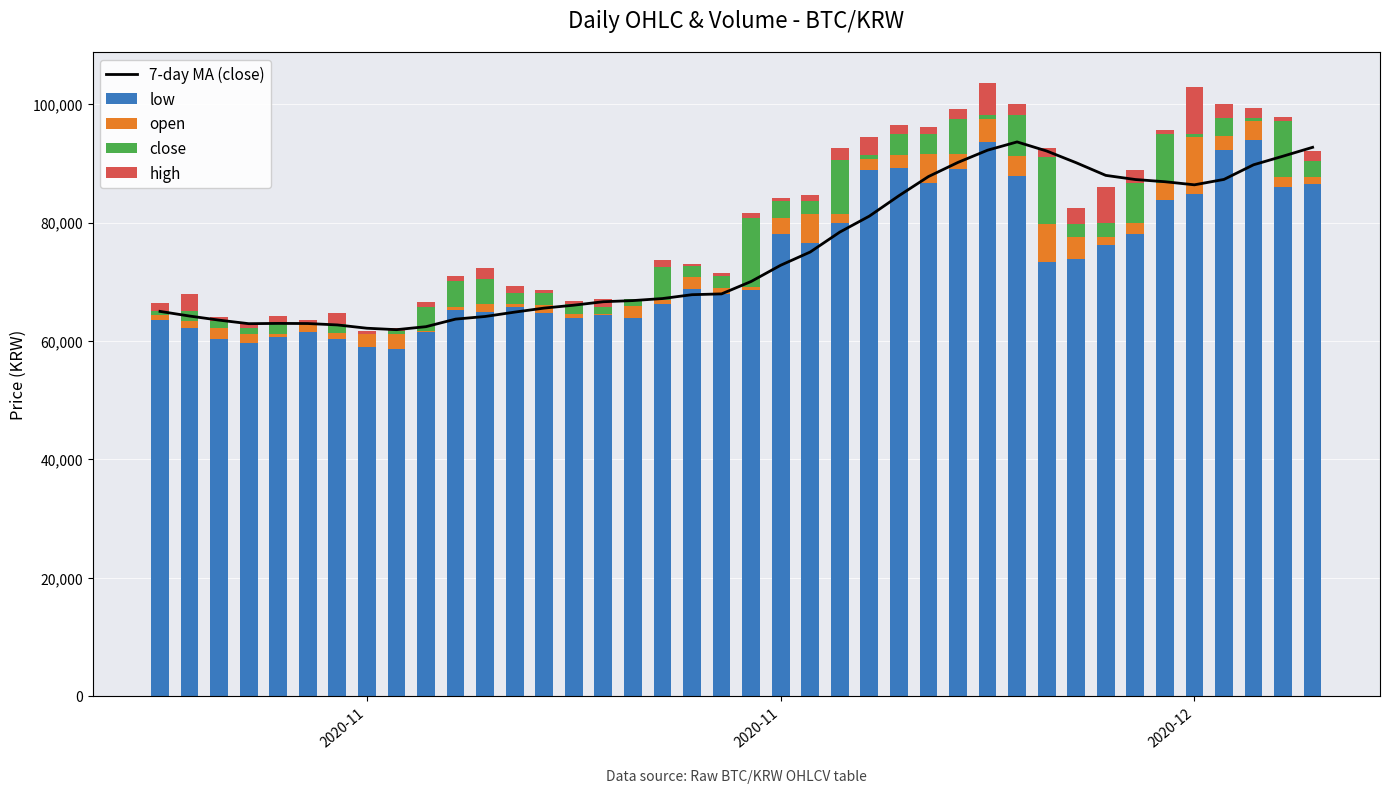

Rank the series by their maximum value, from highest to lowest.

low, 7-day MA (close), close, open, high